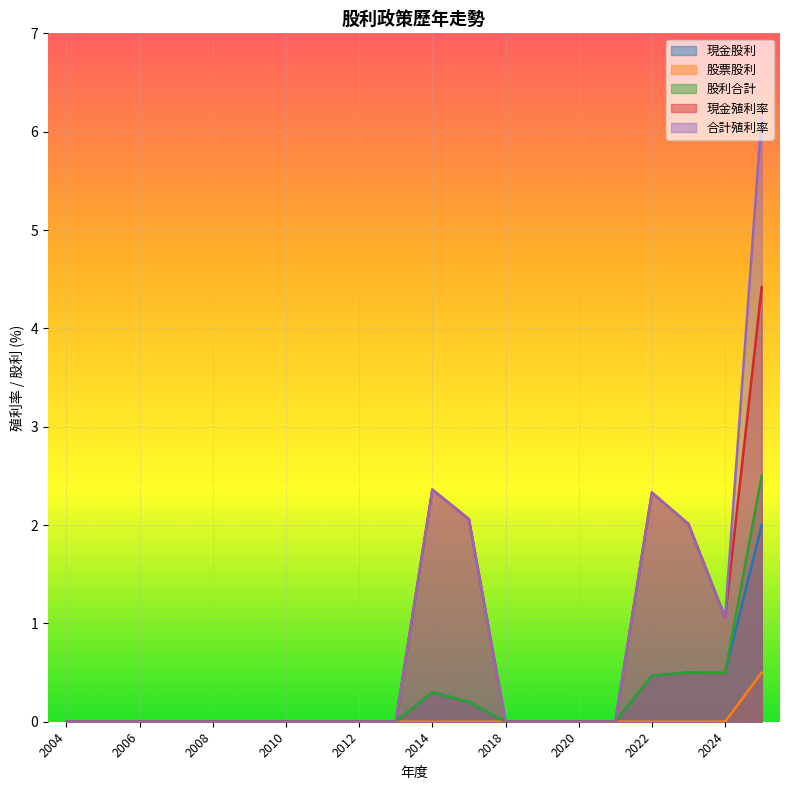

At which category is the sum across all series the highest?

2025